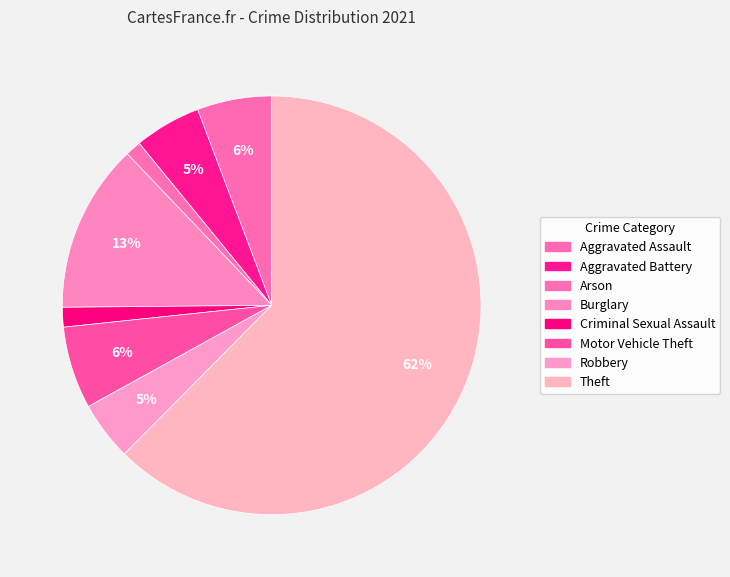

How much of the chart is everything except Theft?

37.6%